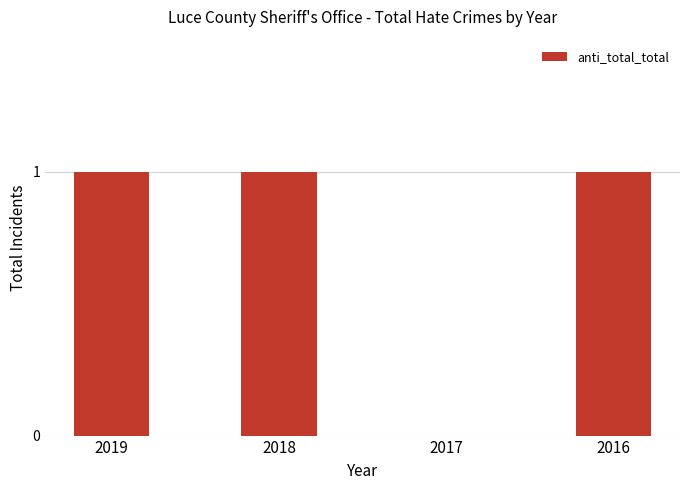

What is the sum of all values?

3